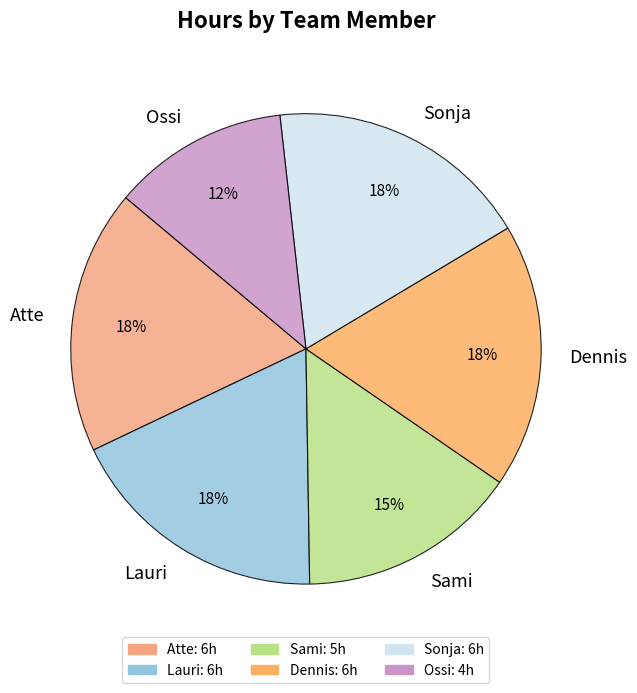

The Ossi slice represents 12% of the pie. True or false?

True